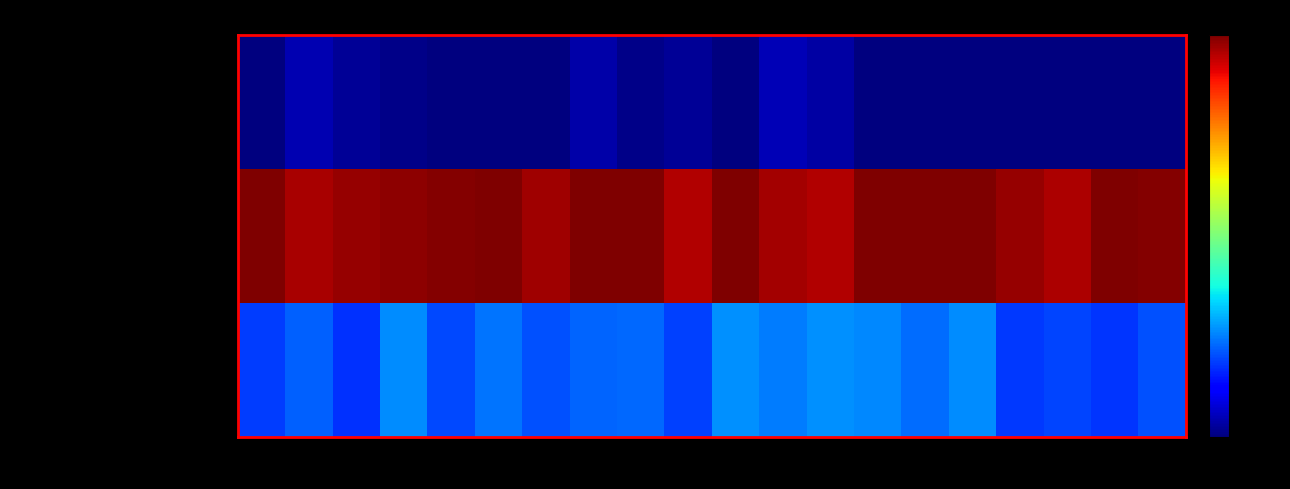

Reading right to left, what are all the values shown in this chart?

Citación A Audiencia Preparatoria: 19=0.0	18=0.0	17=0.0	16=0.0	15=0.0	14=0.0	13=0.0	12=0.0	11=0.0	10=0.0	9=0.0	8=0.0	7=0.0	6=0.0	5=0.0	4=0.0	3=0.0	2=0.0	1=0.0	0=0.0
Citación A Audiencia De Juicio: 19=1.0	18=1.0	17=1.0	16=1.0	15=1.0	14=1.0	13=1.0	12=1.0	11=1.0	10=1.0	9=1.0	8=1.0	7=1.0	6=1.0	5=1.0	4=1.0	3=1.0	2=1.0	1=1.0	0=1.0
Citación A Audiencia: 19=0.2	18=0.2	17=0.2	16=0.2	15=0.3	14=0.2	13=0.3	12=0.3	11=0.2	10=0.3	9=0.2	8=0.2	7=0.2	6=0.2	5=0.2	4=0.2	3=0.3	2=0.2	1=0.2	0=0.2